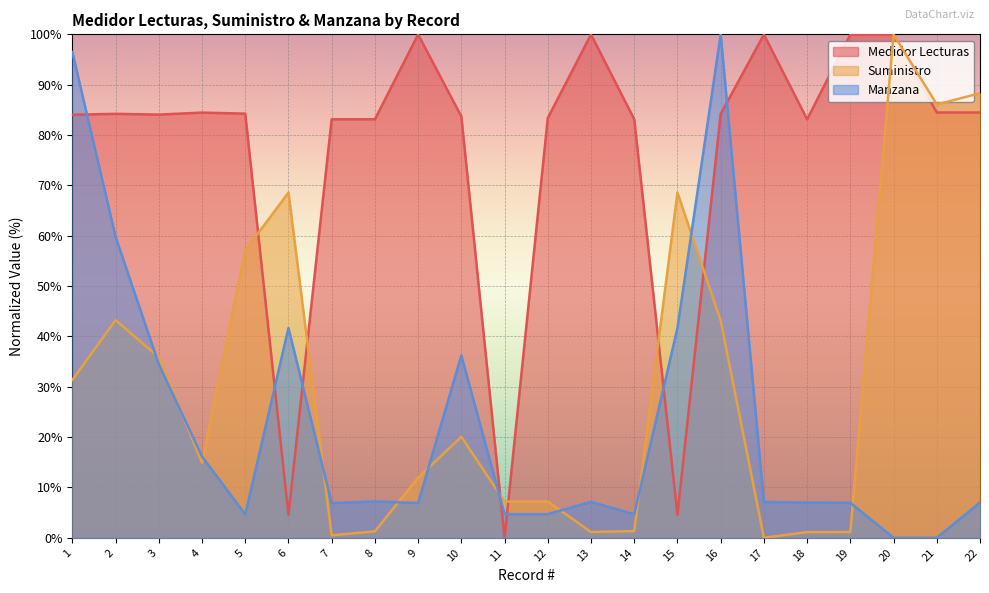

How many interior local valleys does the Medidor Lecturas series have?

6